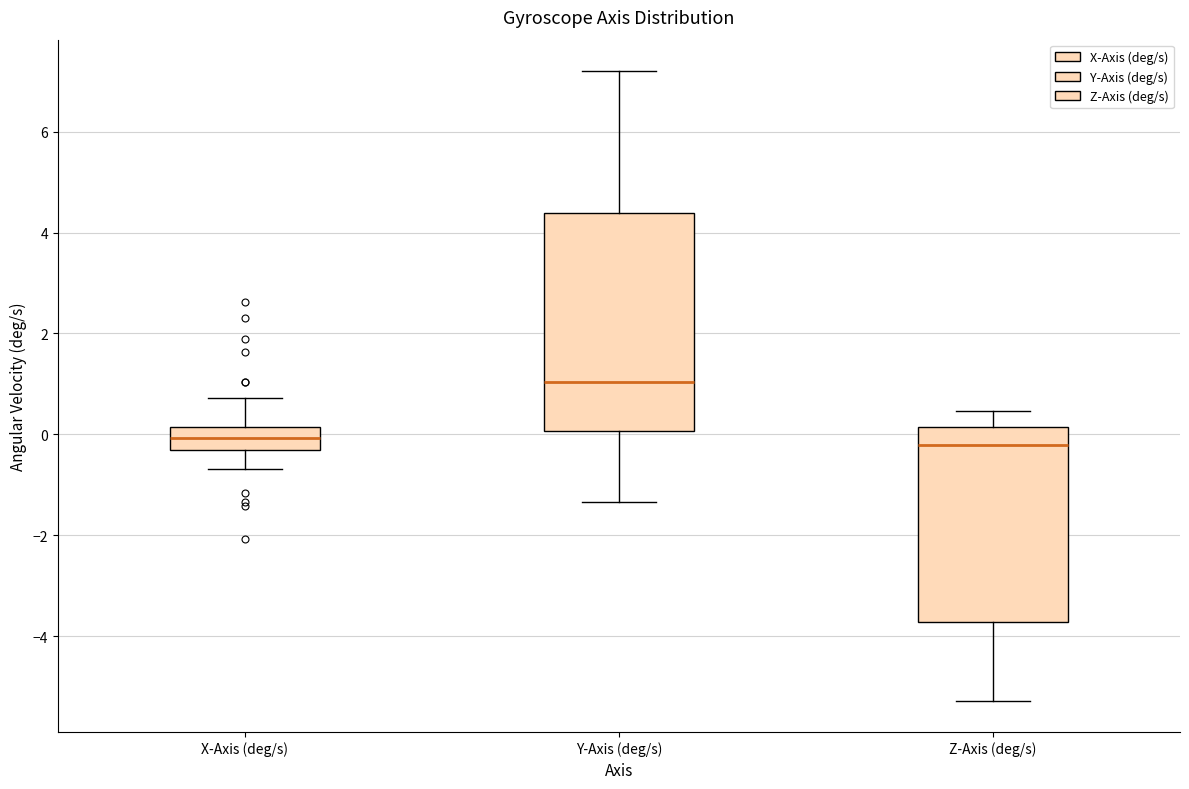

Reading left to right, read every box against the y-axis: the position of its median line, the range the box covers, and the ends of its whiskers. The values are not printed on the chart, so give them approximately, as read against the axis.

X-Axis (deg/s): median 0.0, box -0.4 to 0.2, whiskers -0.6 to 0.8
Y-Axis (deg/s): median 1.0, box 0.0 to 4.4, whiskers -1.4 to 7.2
Z-Axis (deg/s): median -0.2, box -3.8 to 0.2, whiskers -5.2 to 0.4